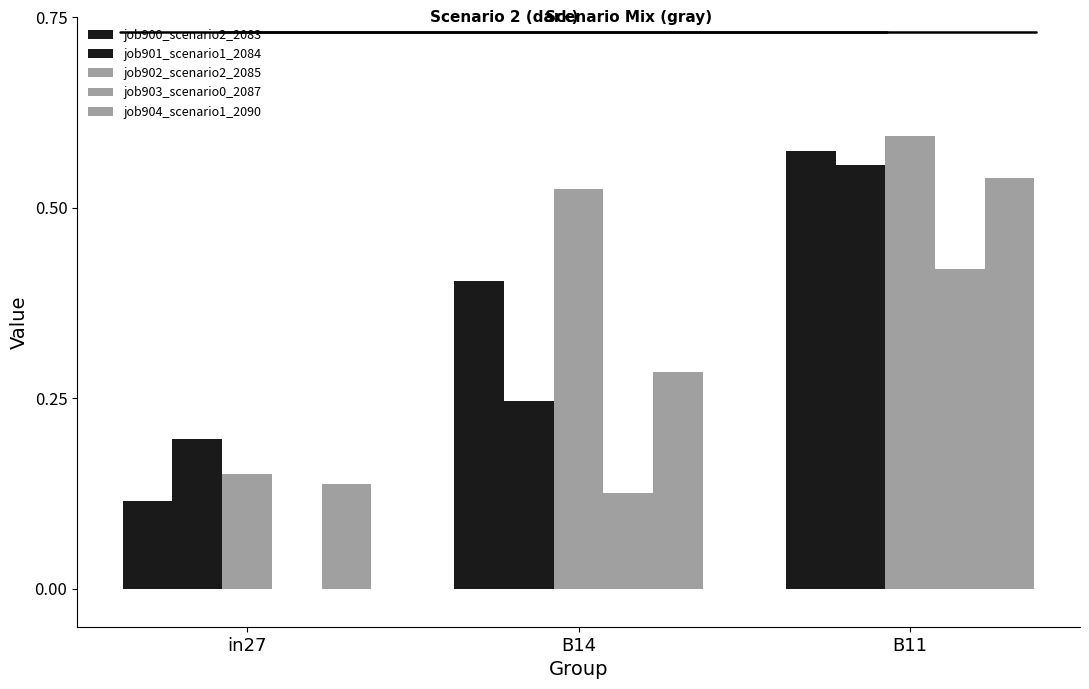

What is the difference between the second highest and minimum values in the job900_scenario2_2083 series?

0.3